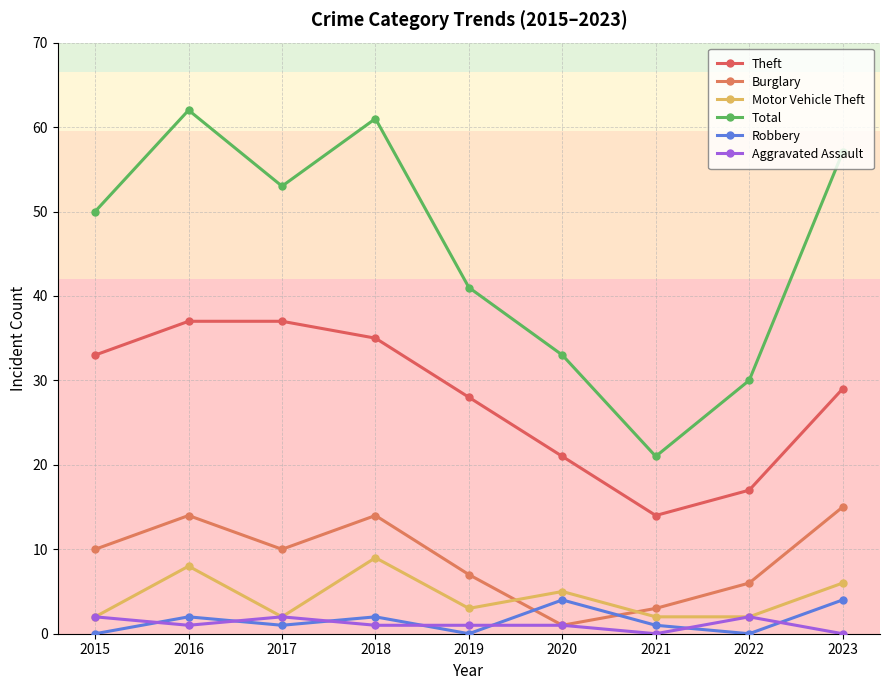

True or false: Aggravated Assault and Burglary intersect in this chart.

False